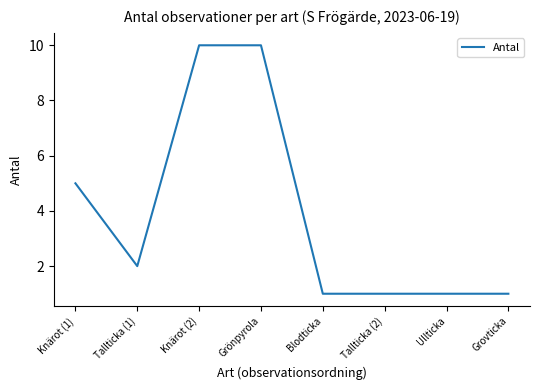

What is the difference between the second highest and minimum values?

9